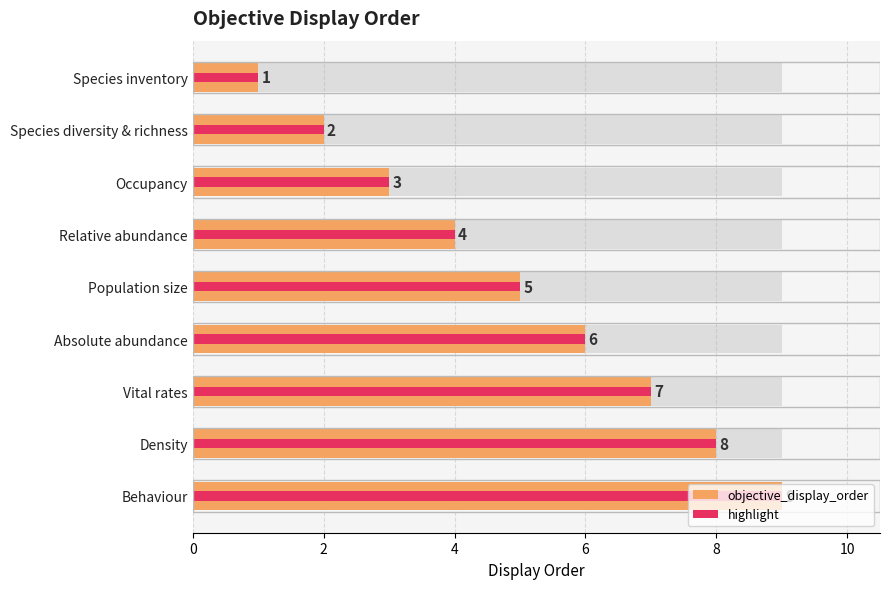

What is the label of the 8th bar from the right?

Species diversity & richness